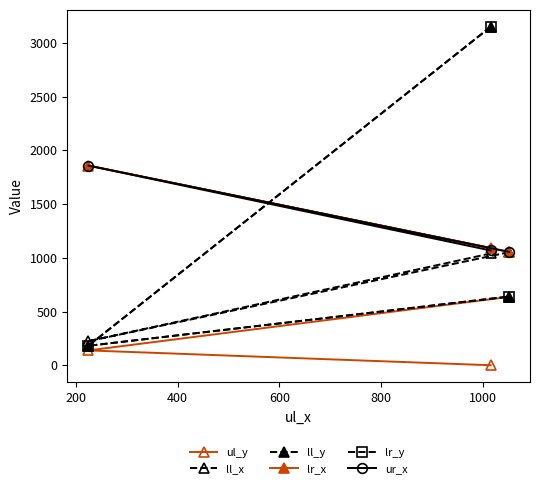

Does the chart have visible grid lines?

No